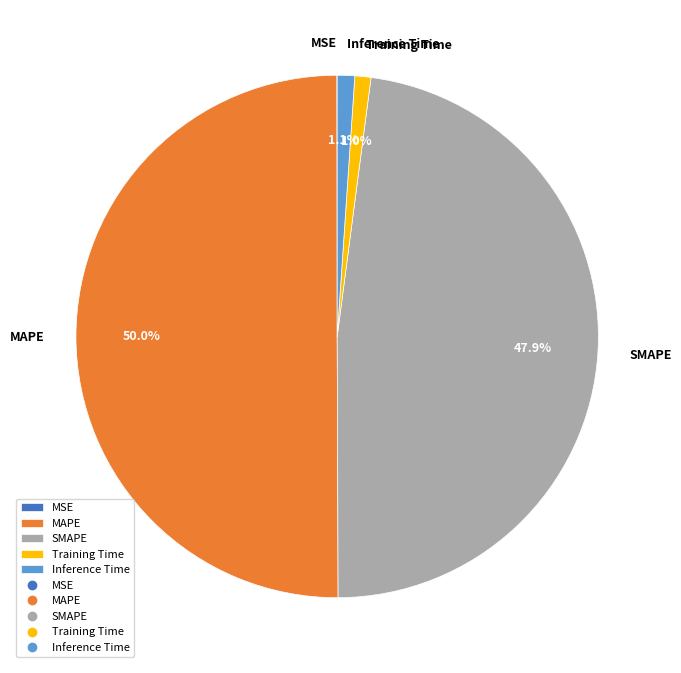

The Inference Time slice represents 11% of the pie. True or false?

False